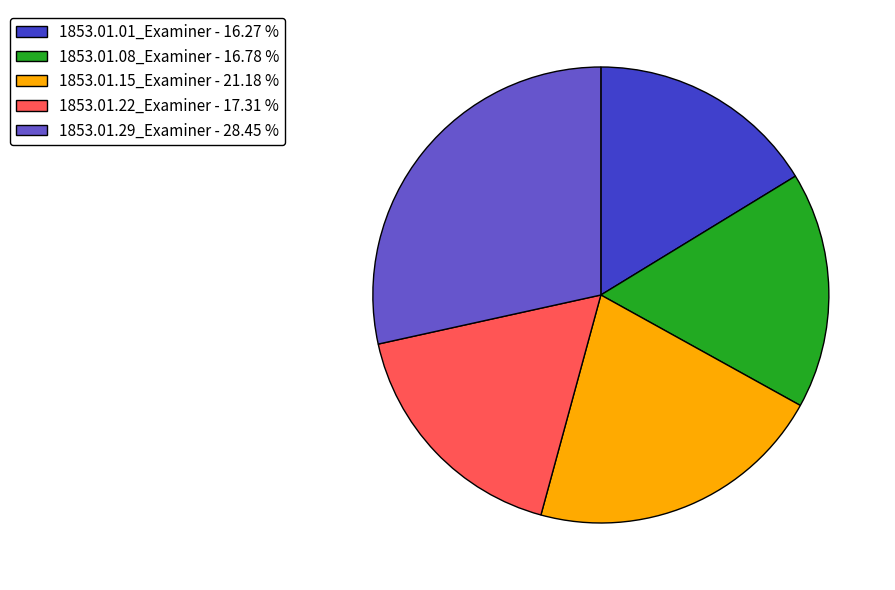

Is there a majority slice in this chart?

No